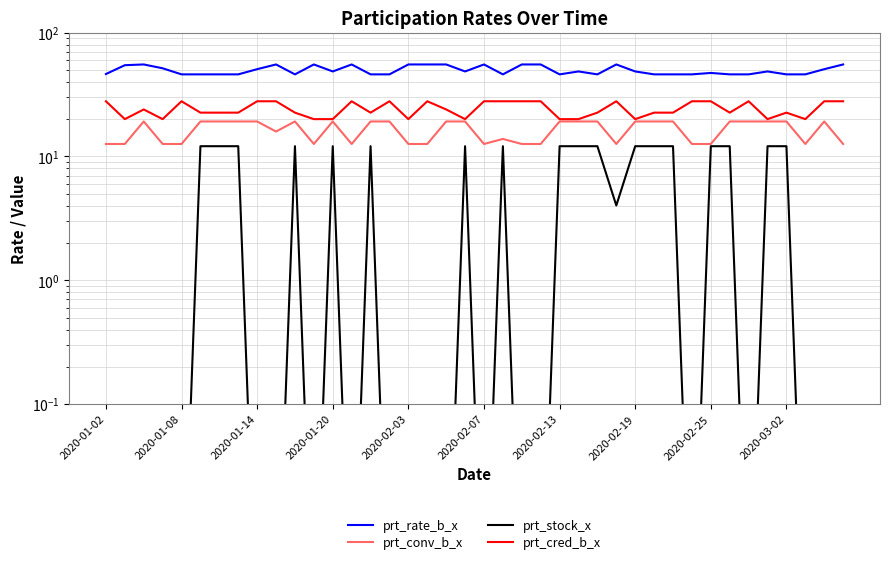

How many data points in prt_cred_b_x are above 22?

29